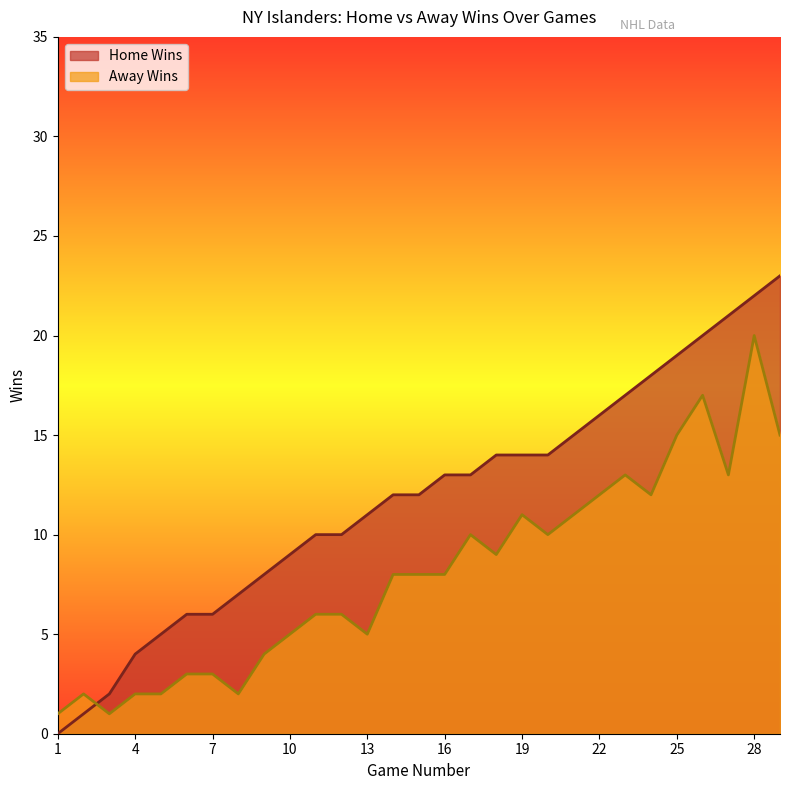

Which series has the largest total across all categories?

Home Wins